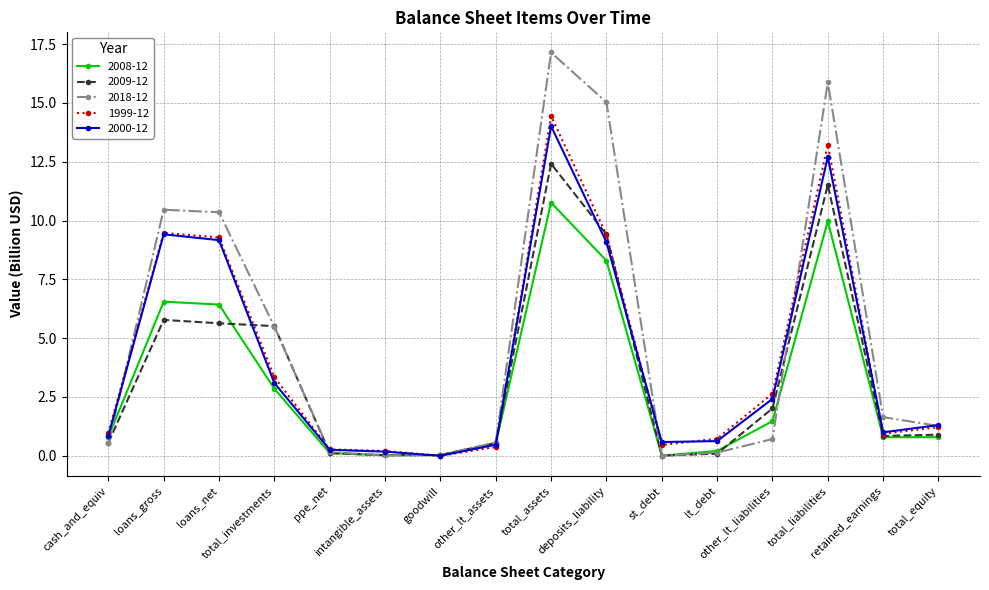

What is the value of the 1999-12 point at the 1st from the left?

1.0